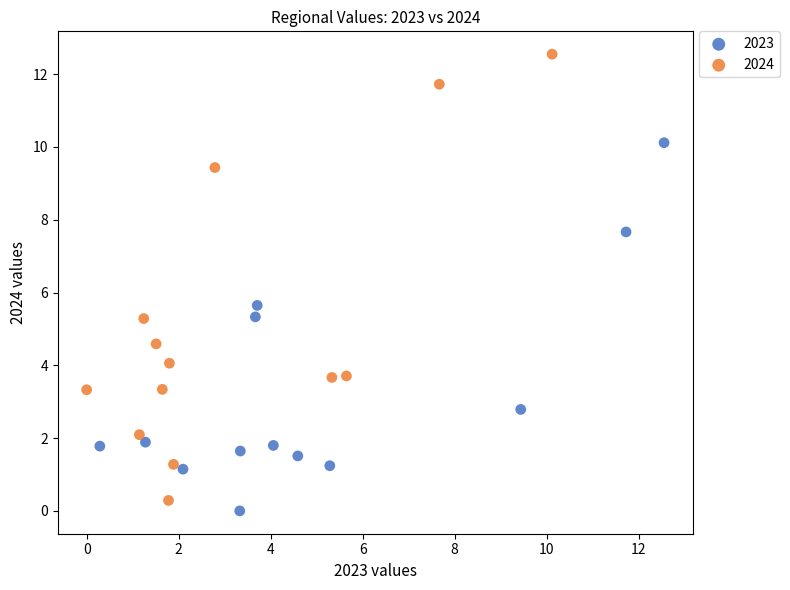

What are all the series names shown in the legend?

2023, 2024